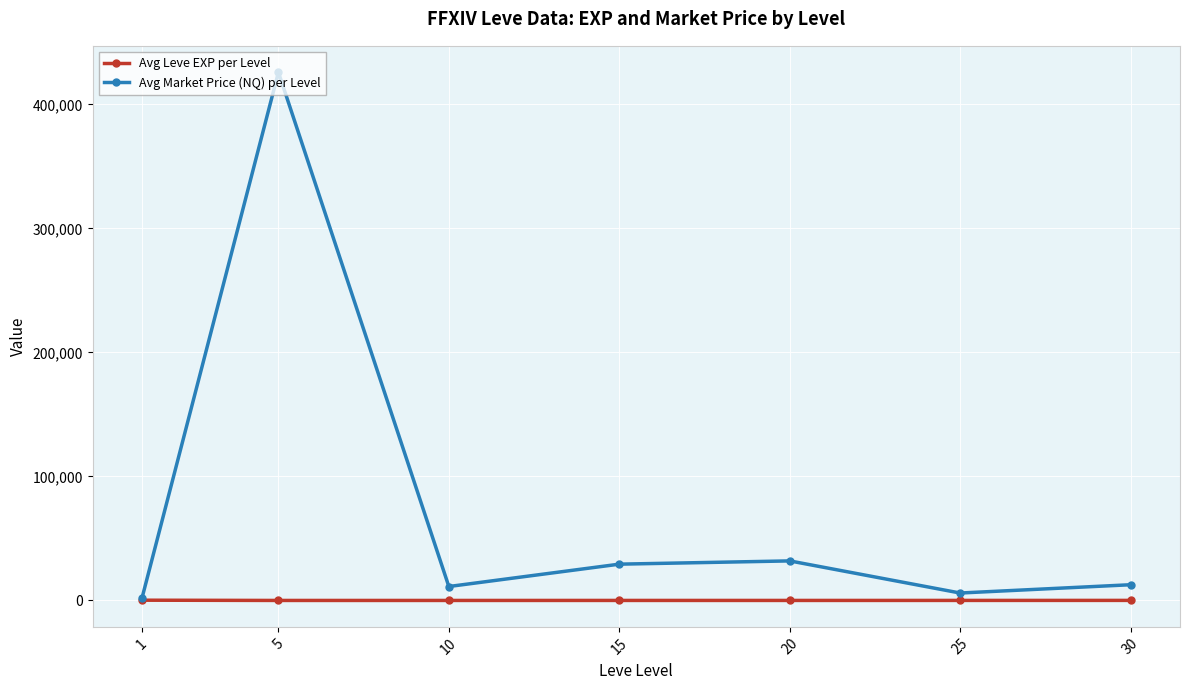

List the series in order of their overall mean, highest first.

Avg Market Price (NQ) per Level, Avg Leve EXP per Level